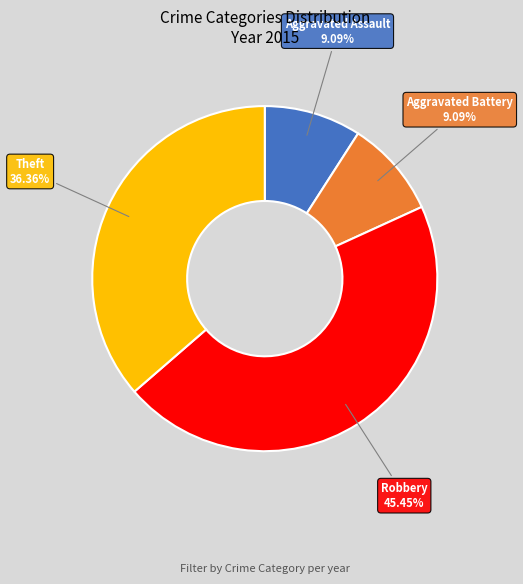

How many segments does this pie chart have?

4